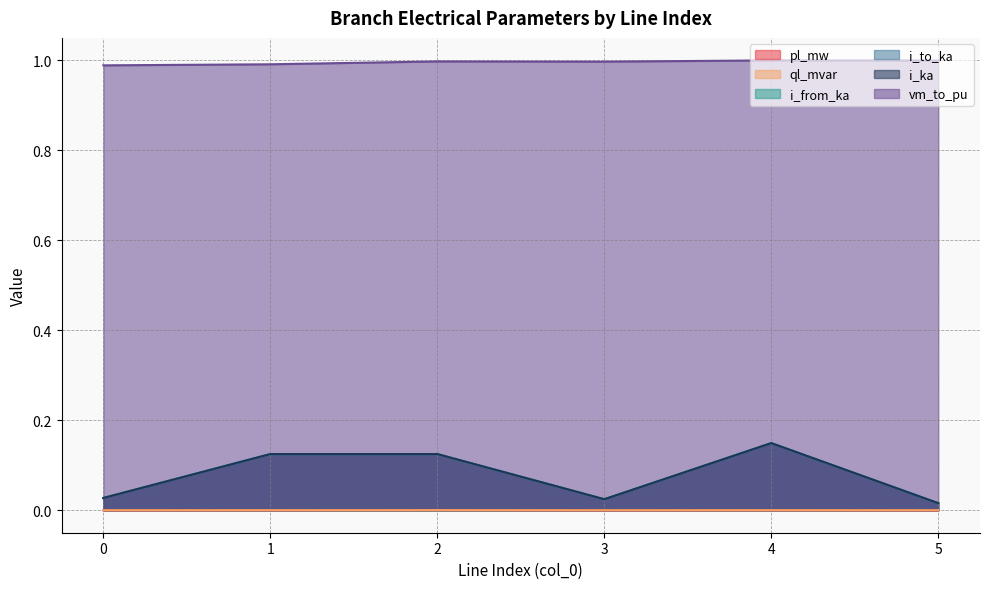

Between 0 and 3, which series saw the biggest shift?

vm_to_pu